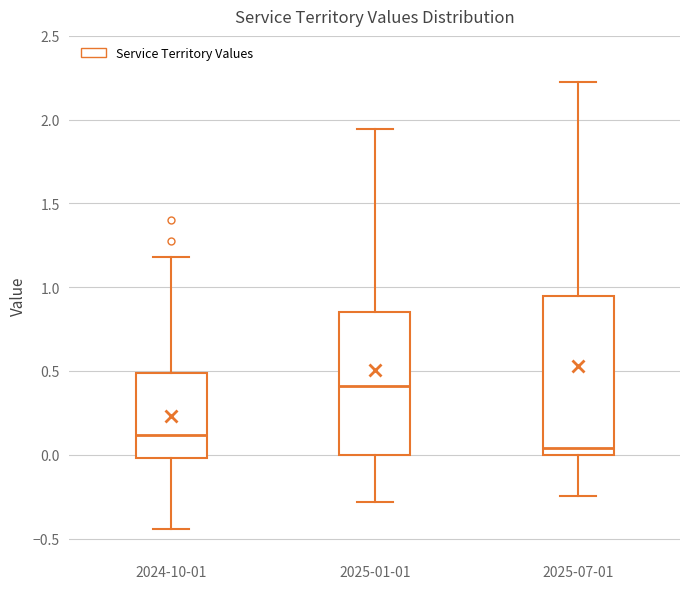

Which box has the lowest median line?

2025-07-01